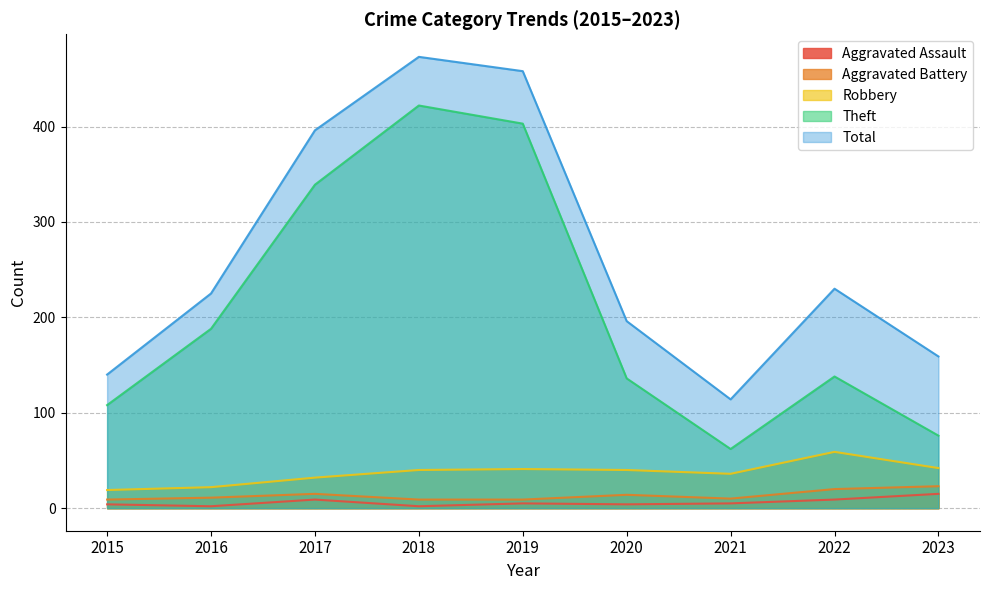

How many data points in Theft are less than 138?

4